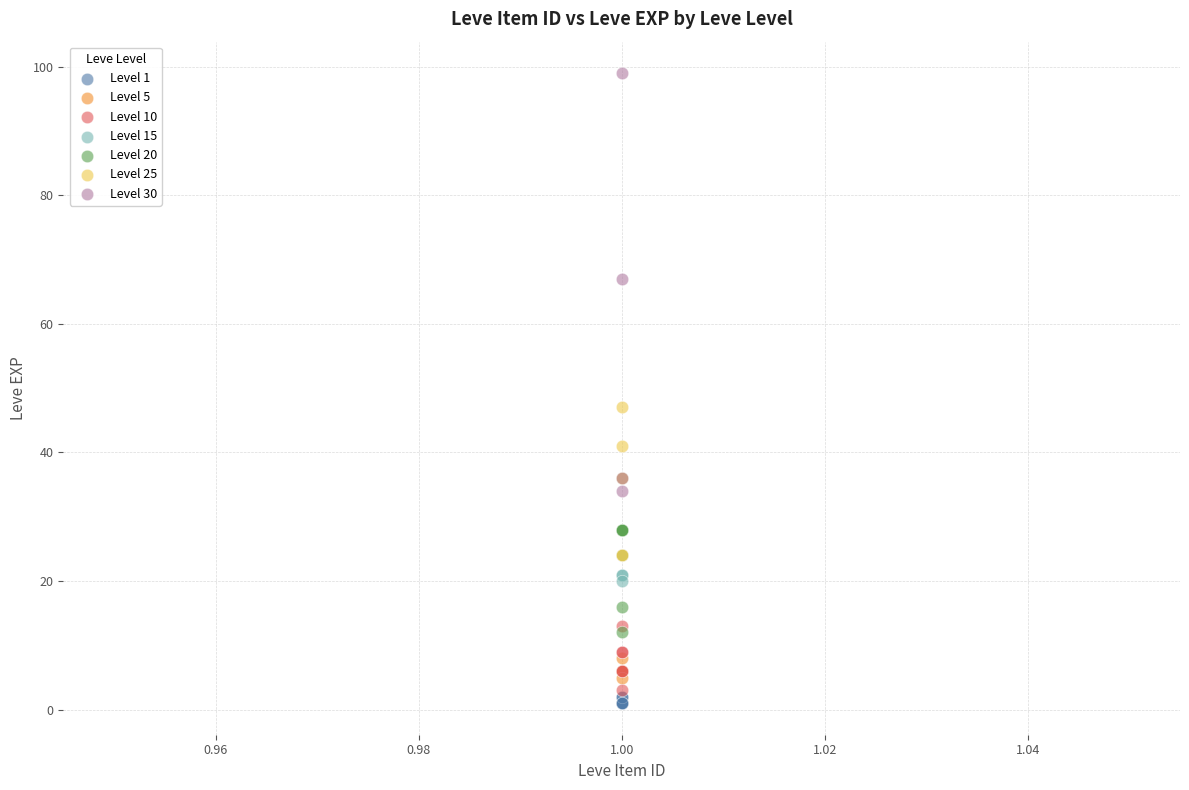

Which series contains the highest Y value?

Level 30